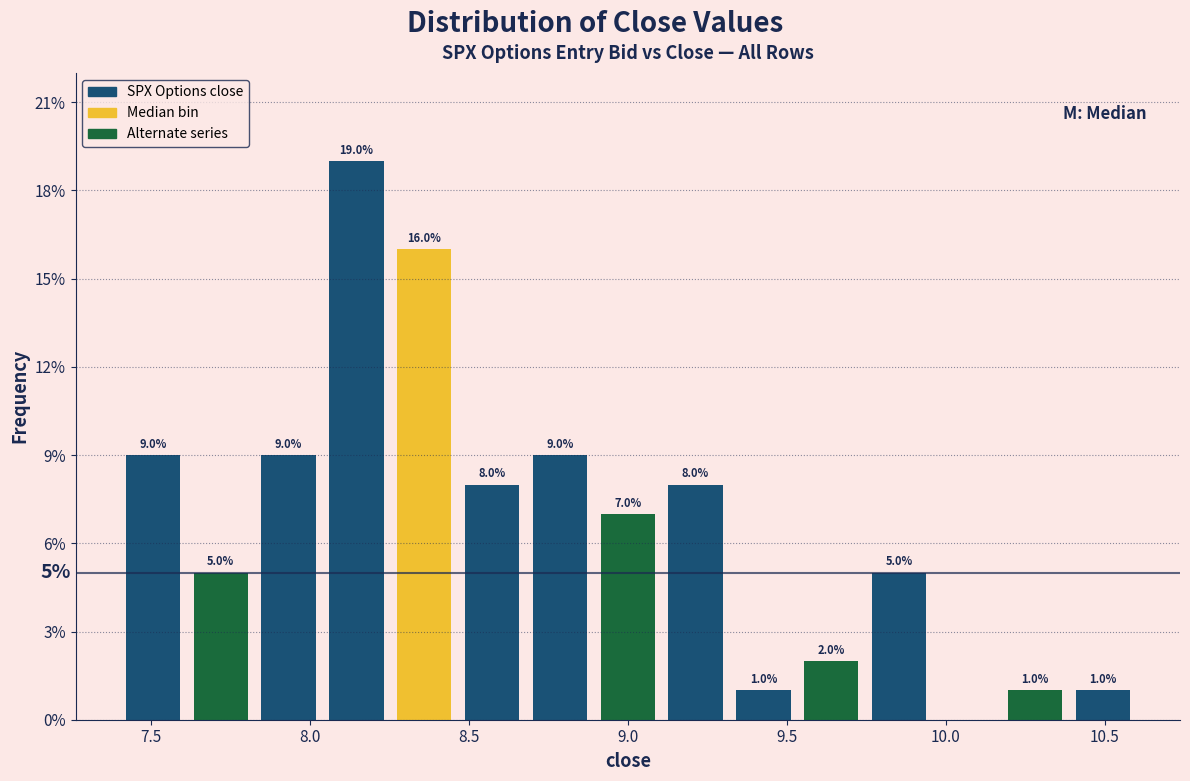

Over which range of the x-axis is the bar tallest?

8.05 to 8.25